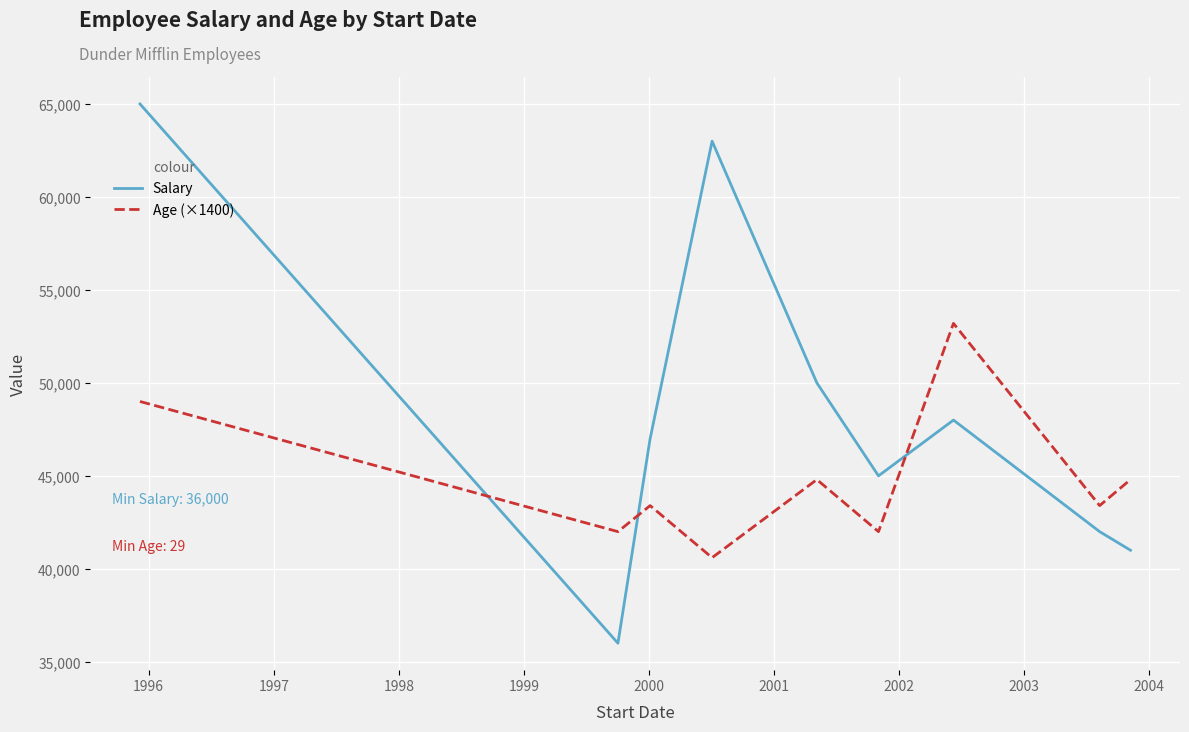

What is the maximum value for Salary?

65000